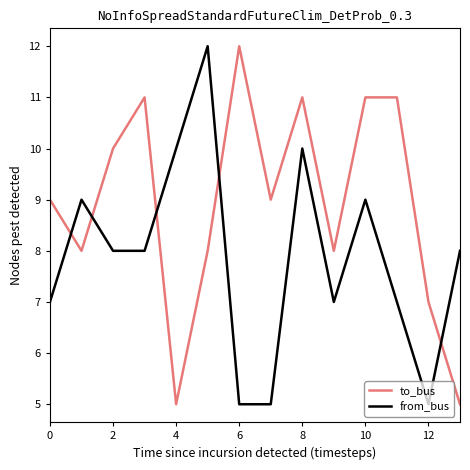

What is the highest value of the from_bus series?

12